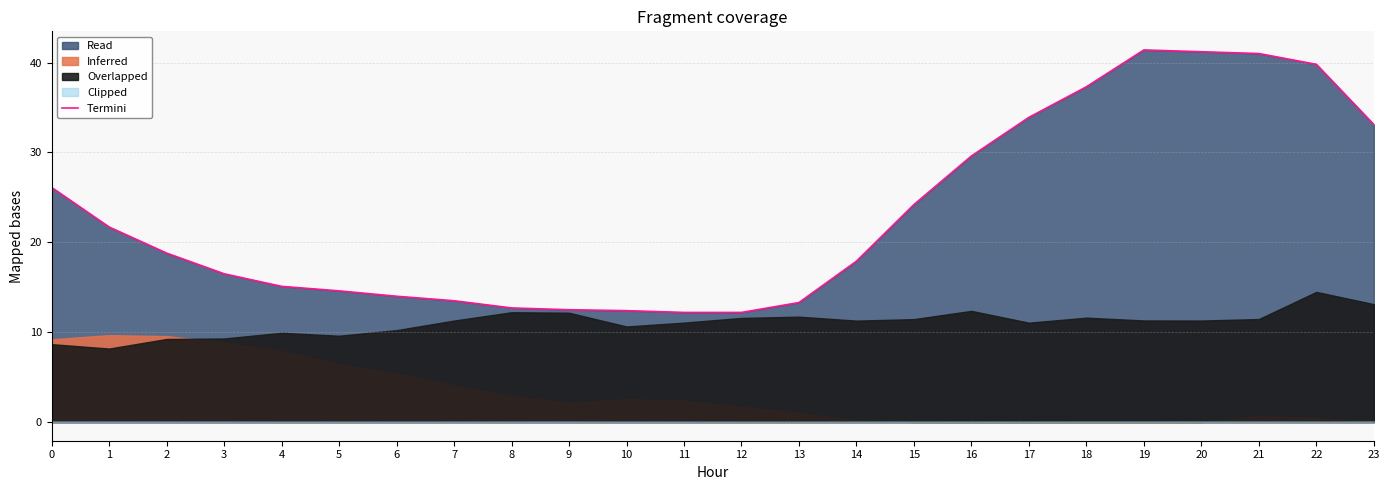

The value at 18 is 37.3. True or false?

True